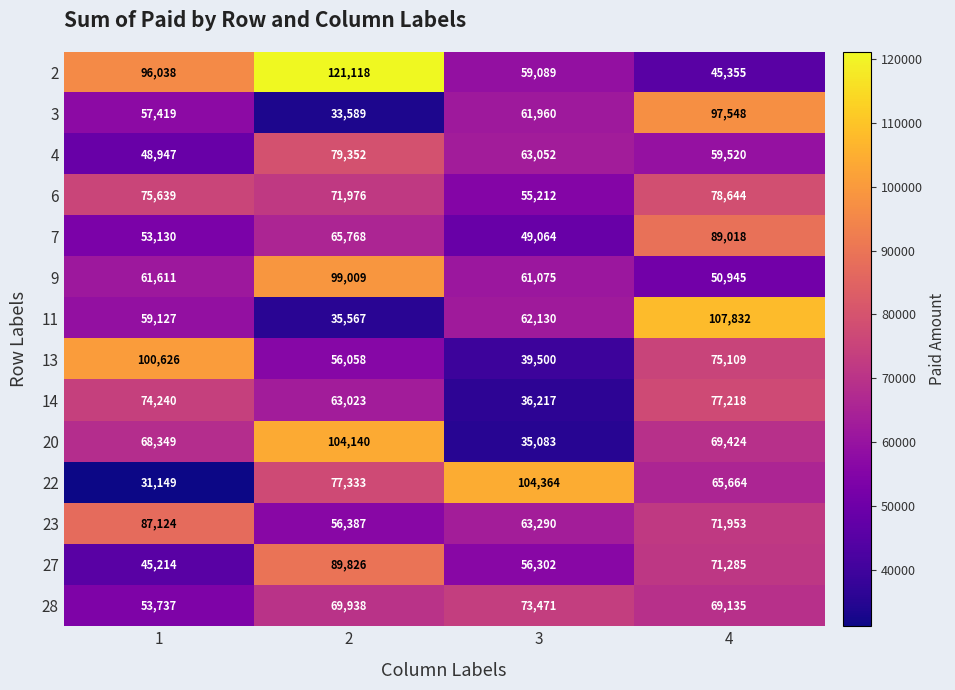

Is it true that 3 equals 61960 at 3?

True